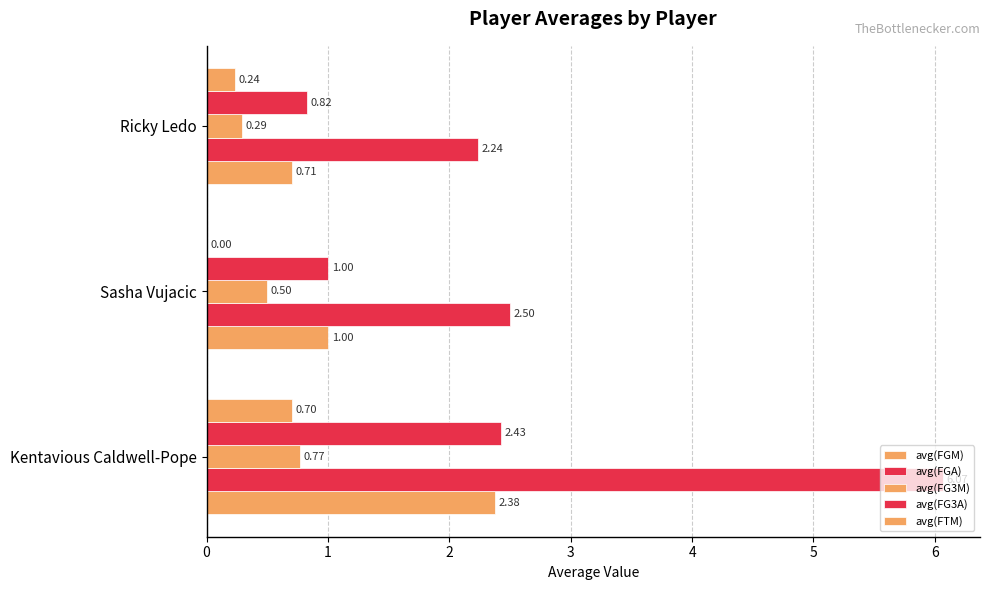

How many data points does each series have?

3